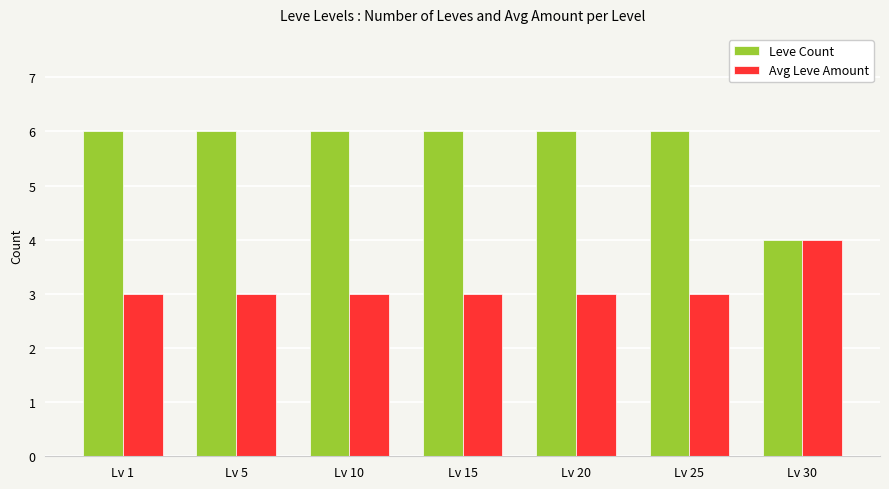

What is the sum of all Leve Count values?

40